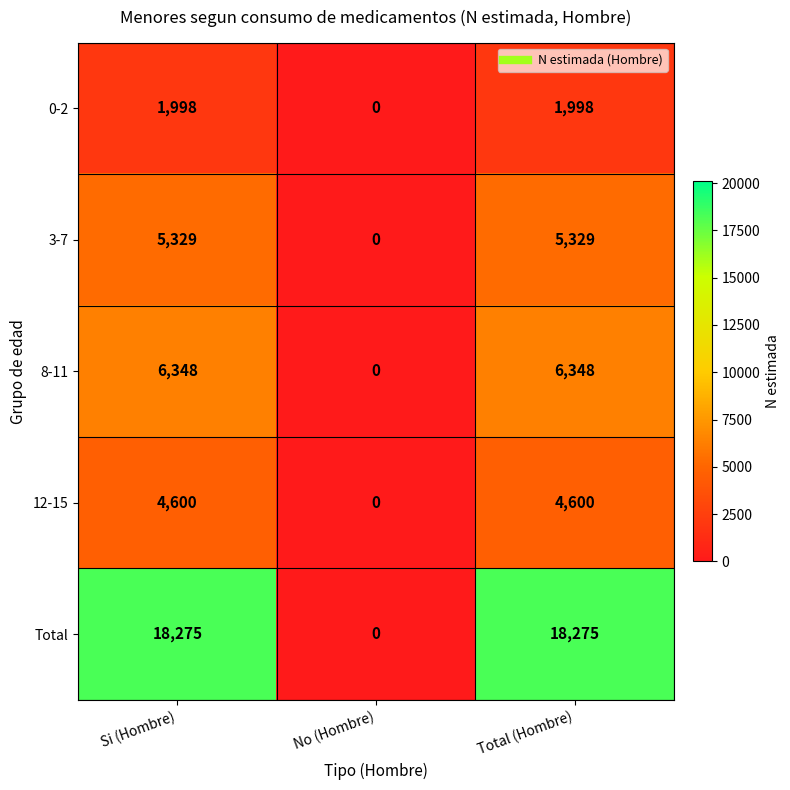

What is the difference between the 12-15 values at No (Hombre) and Total (Hombre)?

4600